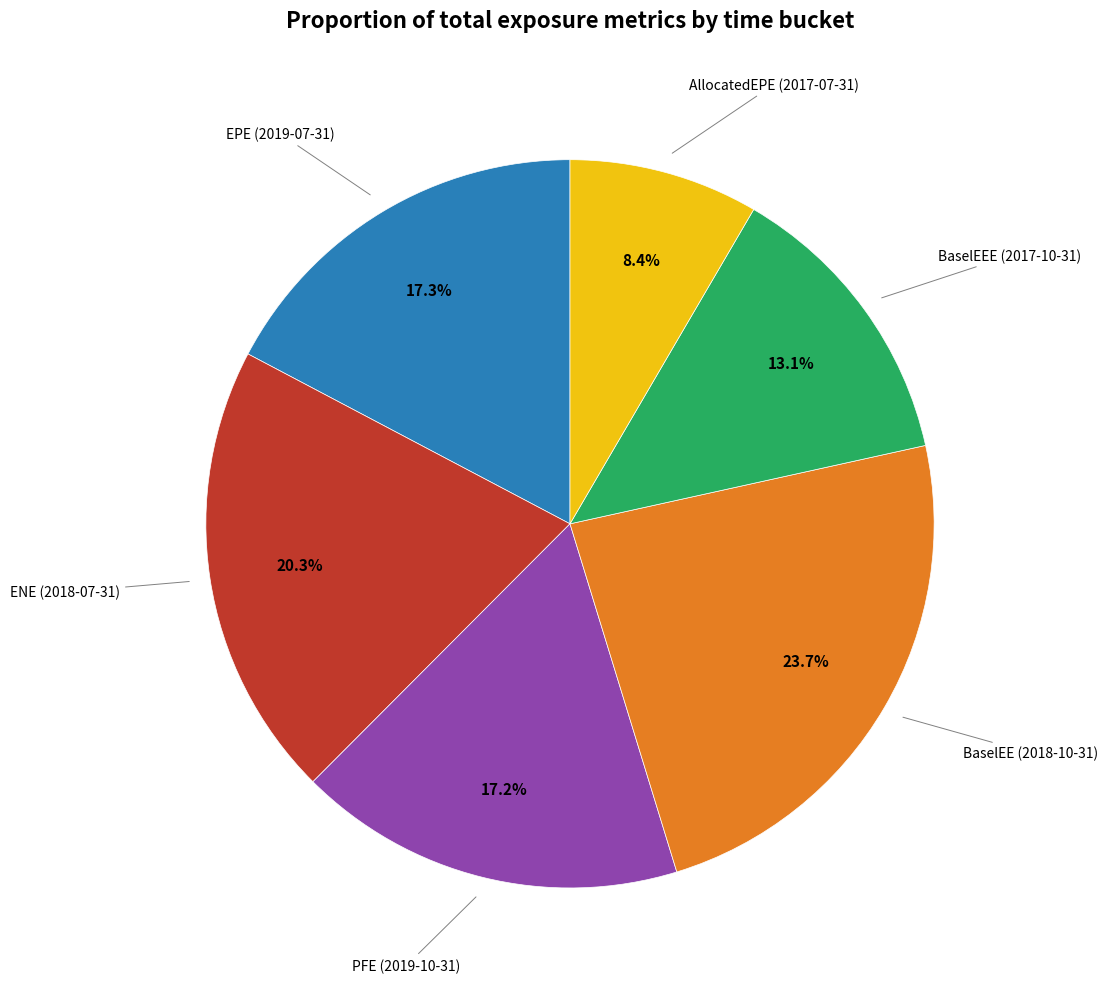

How many slices are in this pie chart?

6